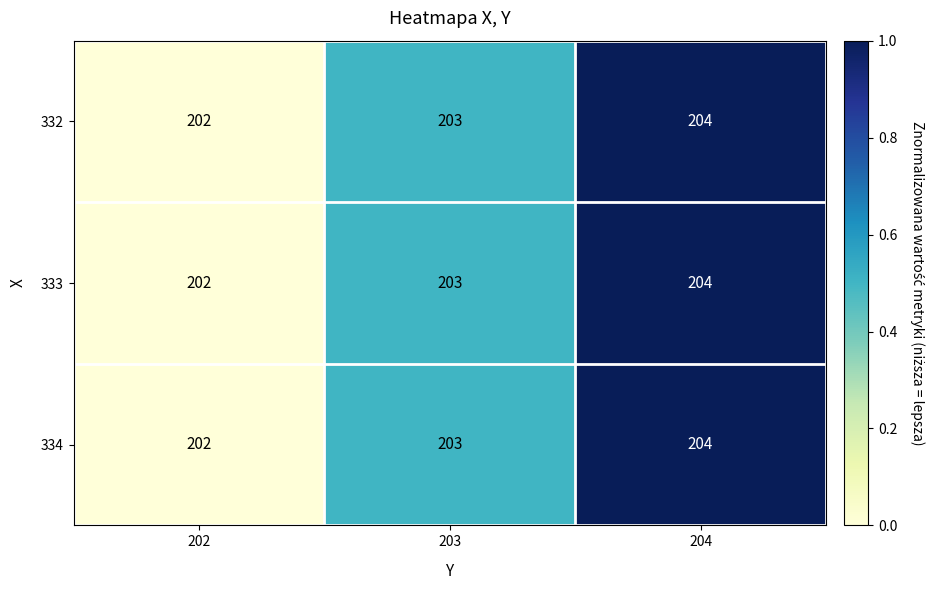

List the labels in order of 334 value, largest first.

204, 203, 202